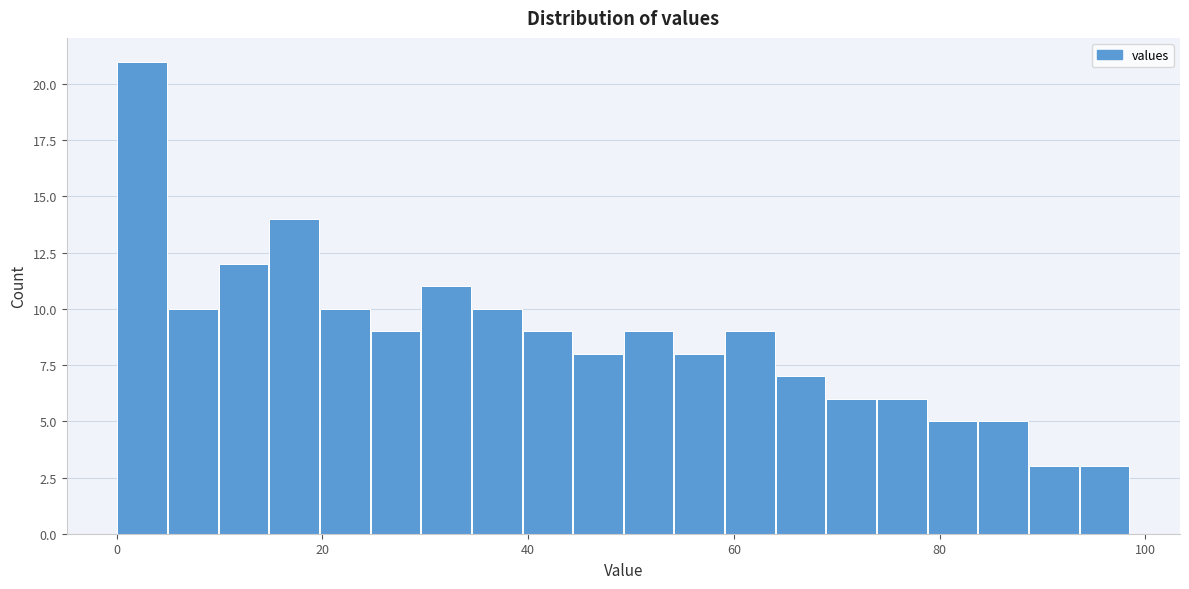

Around what value on the x-axis is the tallest bar? Give the approximate position of its centre, as read against the axis.

2